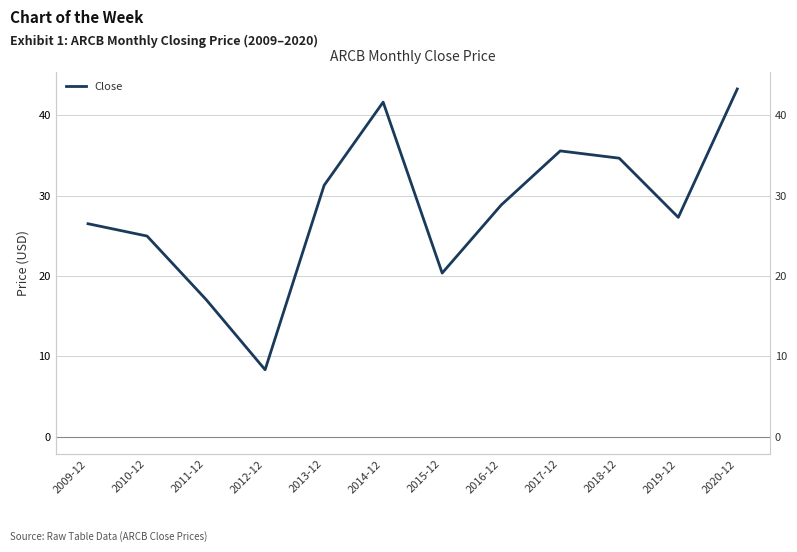

What is the label of the 4th point from the right?

2017-12